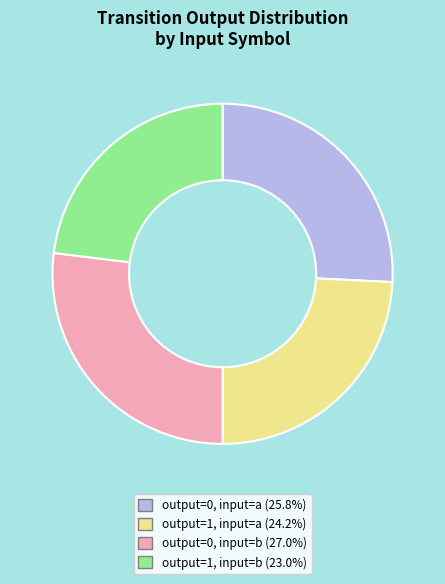

Combined, do output=1, input=a (24.2%) and output=1, input=b (23.0%) account for over 50%?

No